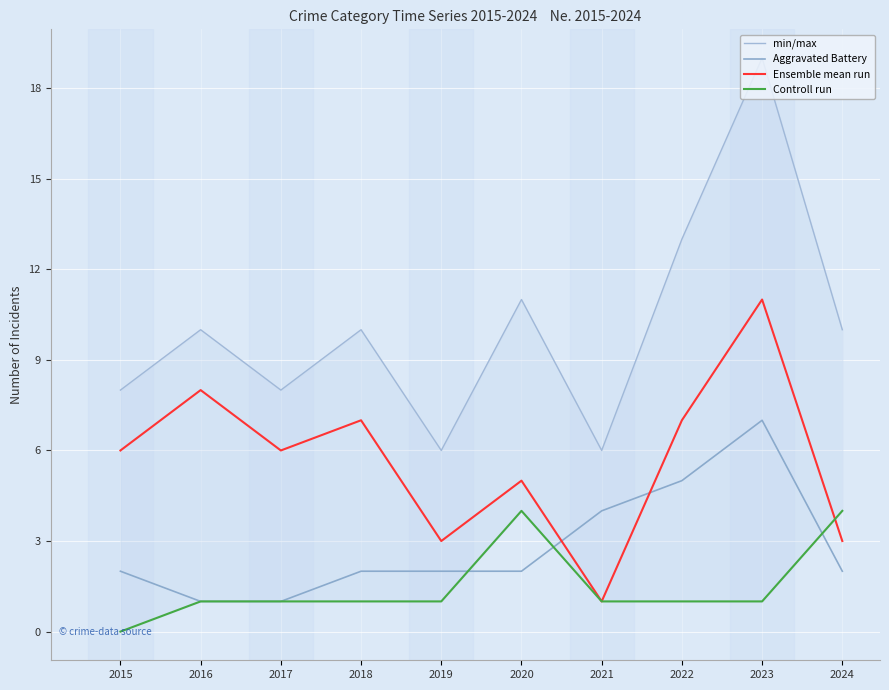

Which series has the widest spread of values?

min/max